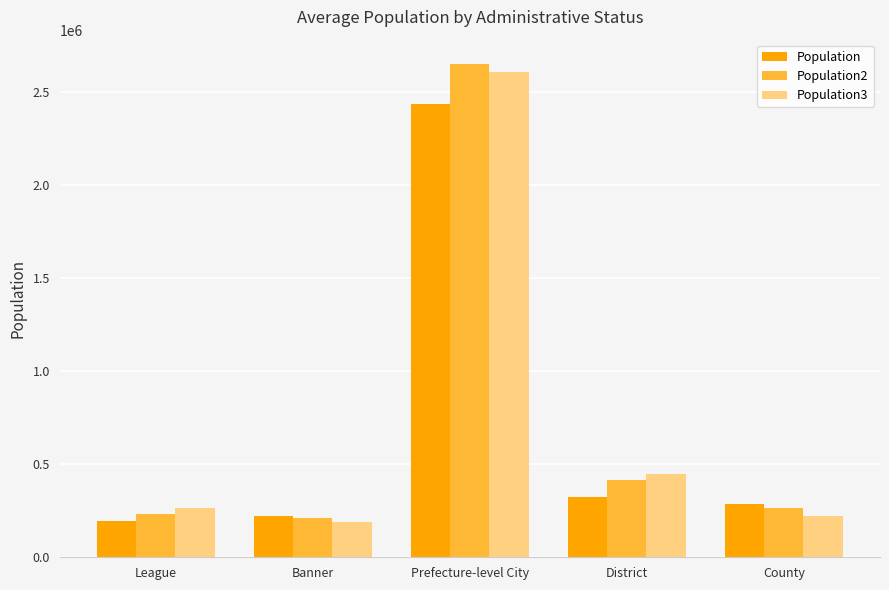

Is it true that Population2 equals 414058.4 at District?

True